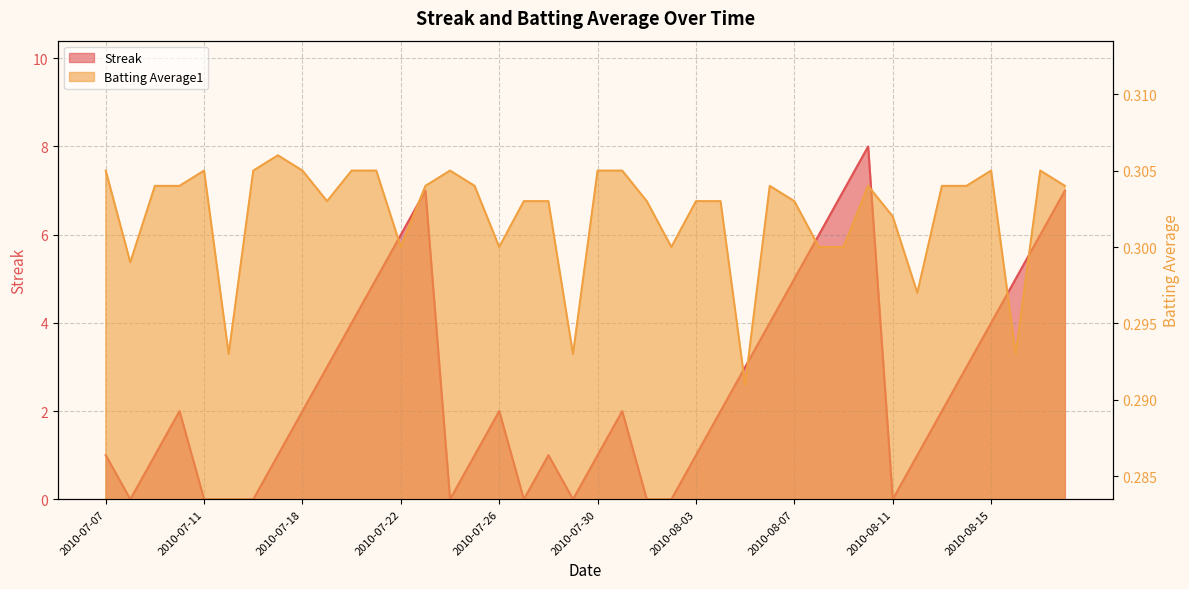

Which series has the widest spread of values?

Streak